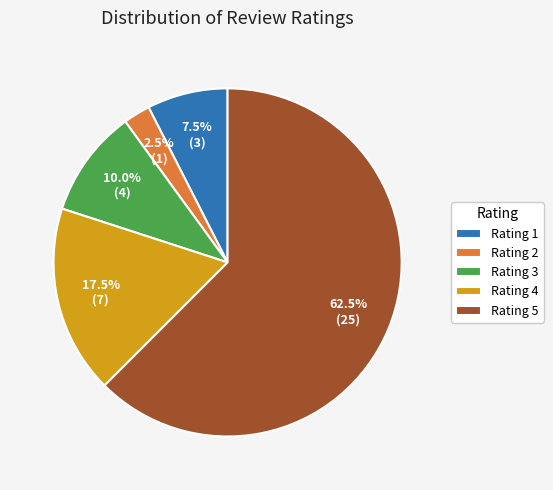

What is the largest slice in the pie chart?

Rating 5